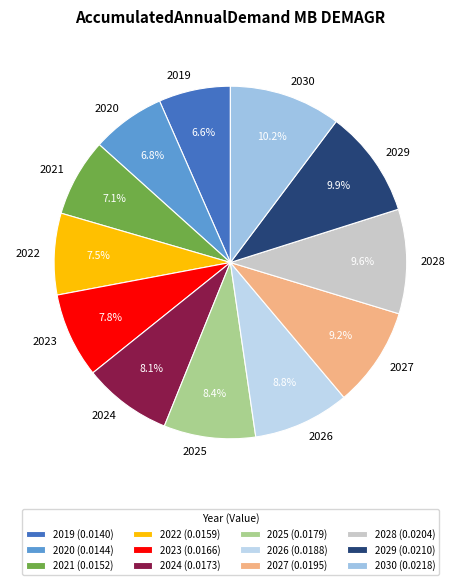

Is there a majority slice in this chart?

No